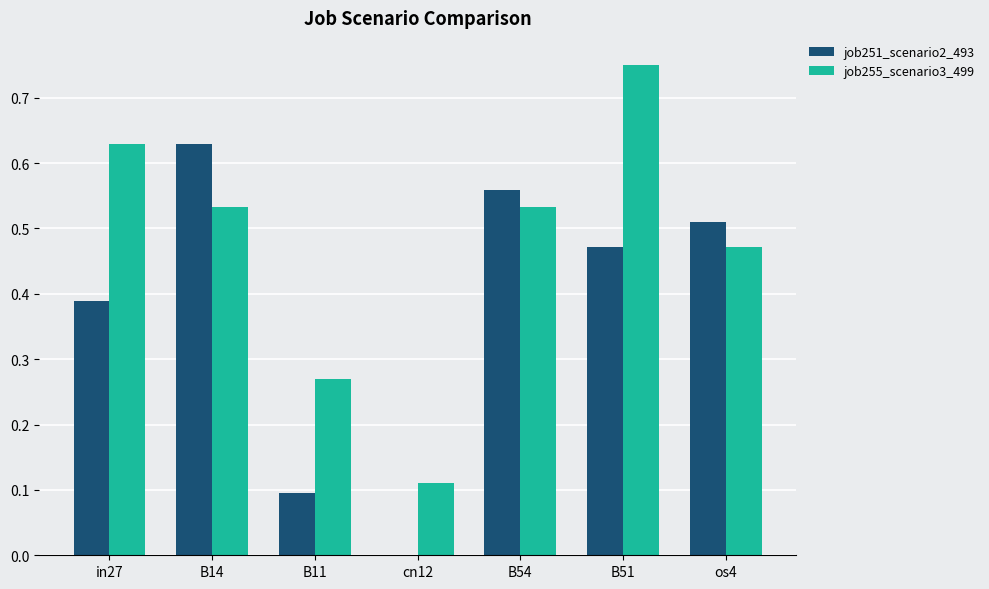

Which category has the highest value across all series?

B51